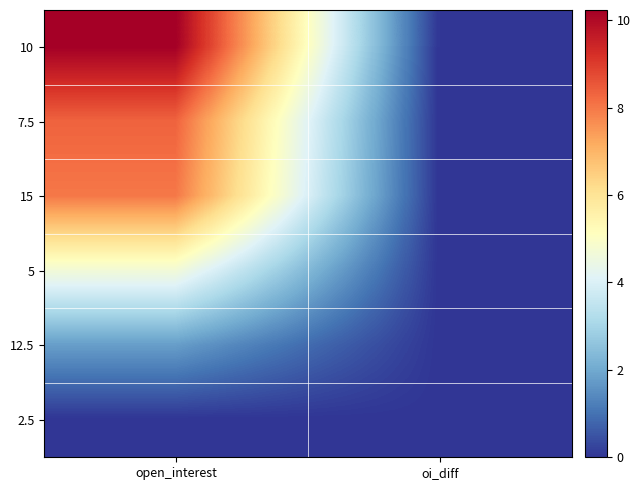

At which category does the chart reach its peak across all series?

open_interest